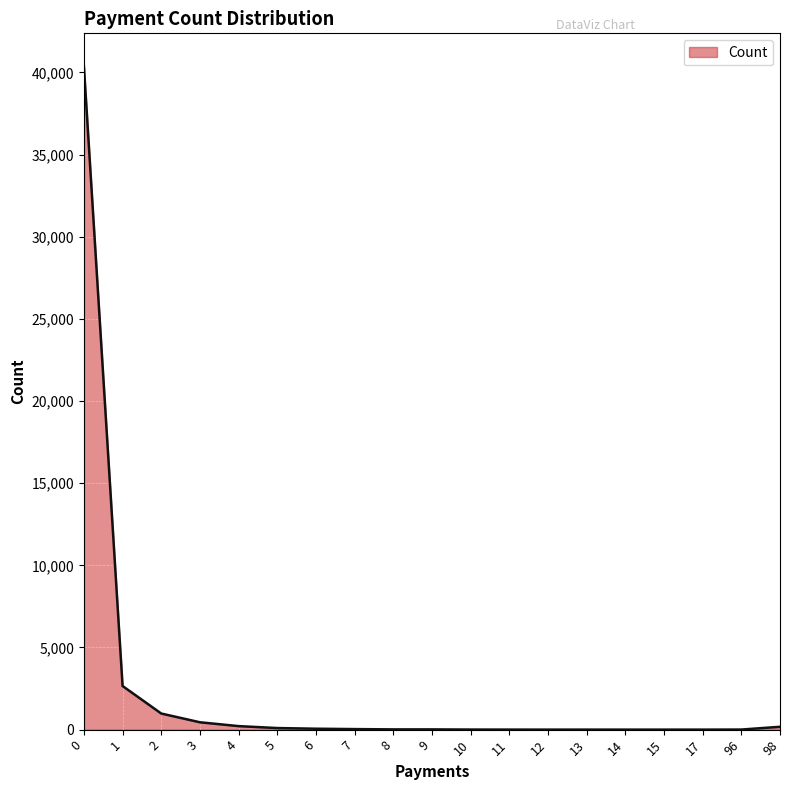

The chart shows a value of 23483 at 0. True or false?

False